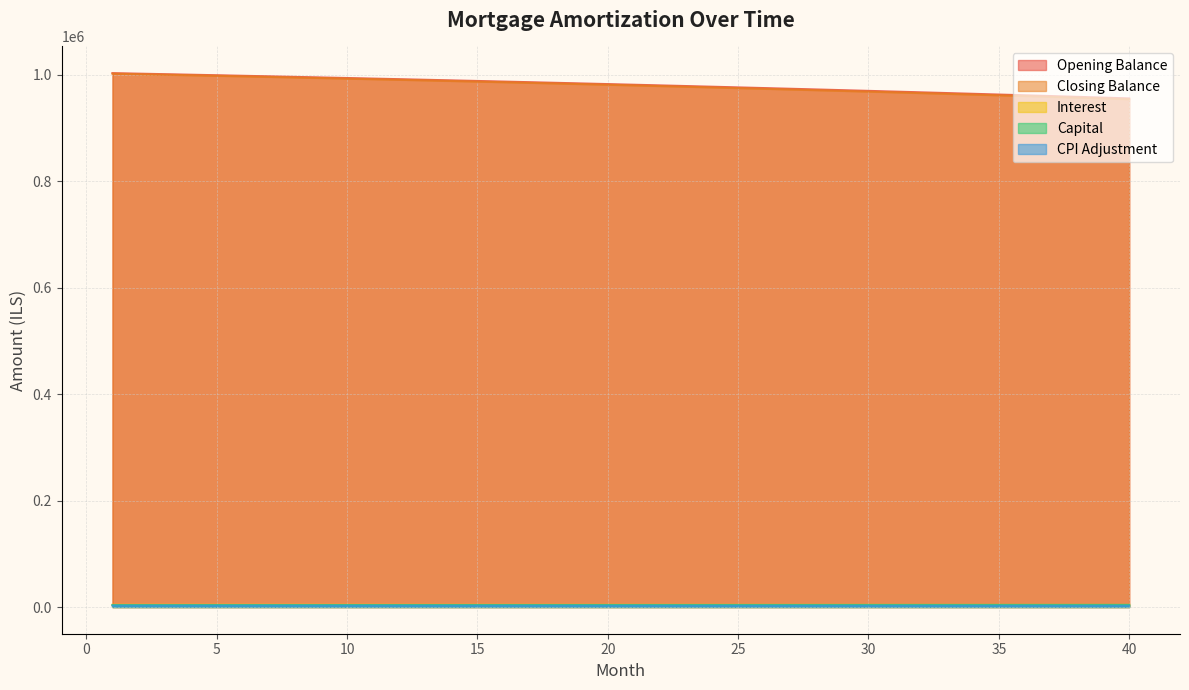

Reading left to right, extract all data points from this chart.

opening_balance: 1=1002666.7	2=1001697.9	3=1000716.8	4=999723.4	5=998717.6	6=997699.3	7=996668.5	8=995625.1	9=994569.0	10=993500.2	11=992418.6	12=991324.2	13=990216.9	14=989096.7	15=987963.4	16=986817.1	17=985657.6	18=984484.9	19=983299.0	20=982099.7	21=980887.1	22=979660.9	23=978421.3	24=977168.1	25=975901.3	26=974620.7	27=973326.4	28=972018.3	29=970696.2	30=969360.2	31=968010.2	32=966646.0	33=965267.7	34=963875.2	35=962468.4	36=961047.2	37=959611.7	38=958161.6	39=956696.9	40=955217.7
closing_balance: 1=1001697.9	2=1000716.8	3=999723.4	4=998717.6	5=997699.3	6=996668.5	7=995625.1	8=994569.0	9=993500.2	10=992418.6	11=991324.2	12=990216.9	13=989096.7	14=987963.4	15=986817.1	16=985657.6	17=984484.9	18=983299.0	19=982099.7	20=980887.1	21=979660.9	22=978421.3	23=977168.1	24=975901.3	25=974620.7	26=973326.4	27=972018.3	28=970696.2	29=969360.2	30=968010.2	31=966646.0	32=965267.7	33=963875.2	34=962468.4	35=961047.2	36=959611.7	37=958161.6	38=956696.9	39=955217.7	40=953723.7
interest: 1=4177.8	2=4173.7	3=4169.6	4=4165.5	5=4161.3	6=4157.1	7=4152.8	8=4148.4	9=4144.0	10=4139.6	11=4135.1	12=4130.5	13=4125.9	14=4121.2	15=4116.5	16=4111.7	17=4106.9	18=4102.0	19=4097.1	20=4092.1	21=4087.0	22=4081.9	23=4076.8	24=4071.5	25=4066.3	26=4060.9	27=4055.5	28=4050.1	29=4044.6	30=4039.0	31=4033.4	32=4027.7	33=4021.9	34=4016.2	35=4010.3	36=4004.4	37=3998.4	38=3992.3	39=3986.2	40=3980.1
capital: 1=3632.8	2=3642.5	3=3652.2	4=3662.0	5=3671.8	6=3681.6	7=3691.4	8=3701.2	9=3711.1	10=3721.0	11=3730.9	12=3740.8	13=3750.8	14=3760.8	15=3770.8	16=3780.9	17=3791.0	18=3801.1	19=3811.2	20=3821.4	21=3831.6	22=3841.8	23=3852.1	24=3862.3	25=3872.6	26=3882.9	27=3893.3	28=3903.7	29=3914.1	30=3924.5	31=3935.0	32=3945.5	33=3956.0	34=3966.6	35=3977.1	36=3987.8	37=3998.4	38=4009.0	39=4019.7	40=4030.4
cpi: 1=2664.1	2=2661.5	3=2658.8	4=2656.2	5=2653.5	6=2650.7	7=2647.9	8=2645.1	9=2642.3	10=2639.4	11=2636.5	12=2633.6	13=2630.6	14=2627.6	15=2624.5	16=2621.4	17=2618.3	18=2615.2	19=2612.0	20=2608.7	21=2605.5	22=2602.2	23=2598.8	24=2595.5	25=2592.1	26=2588.6	27=2585.2	28=2581.6	29=2578.1	30=2574.5	31=2570.9	32=2567.2	33=2563.5	34=2559.8	35=2556.0	36=2552.2	37=2548.3	38=2544.4	39=2540.5	40=2536.5